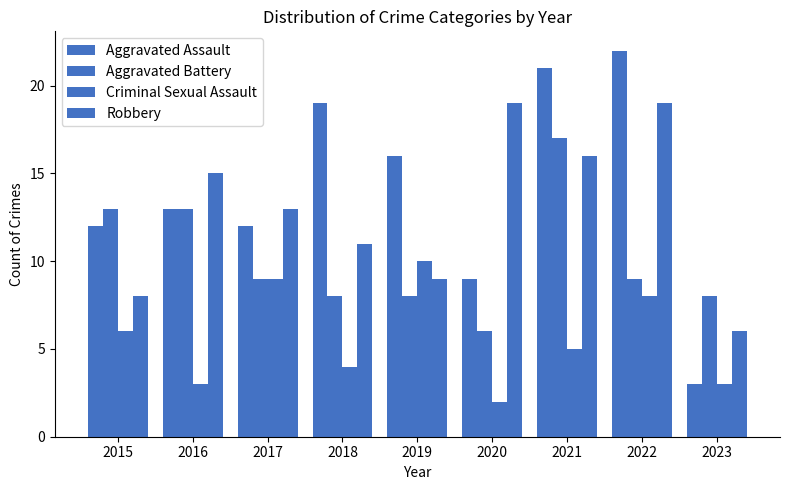

At which label does Aggravated Battery reach its peak?

2021